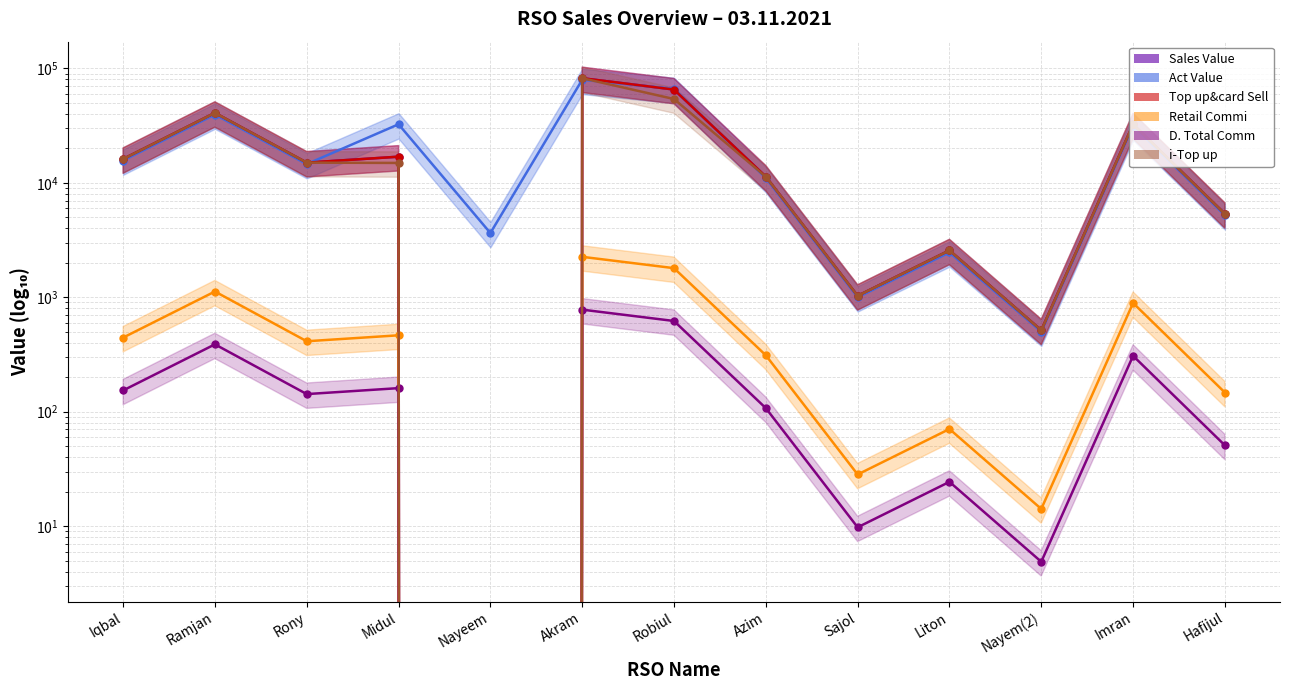

How many distinct data groups are displayed?

6